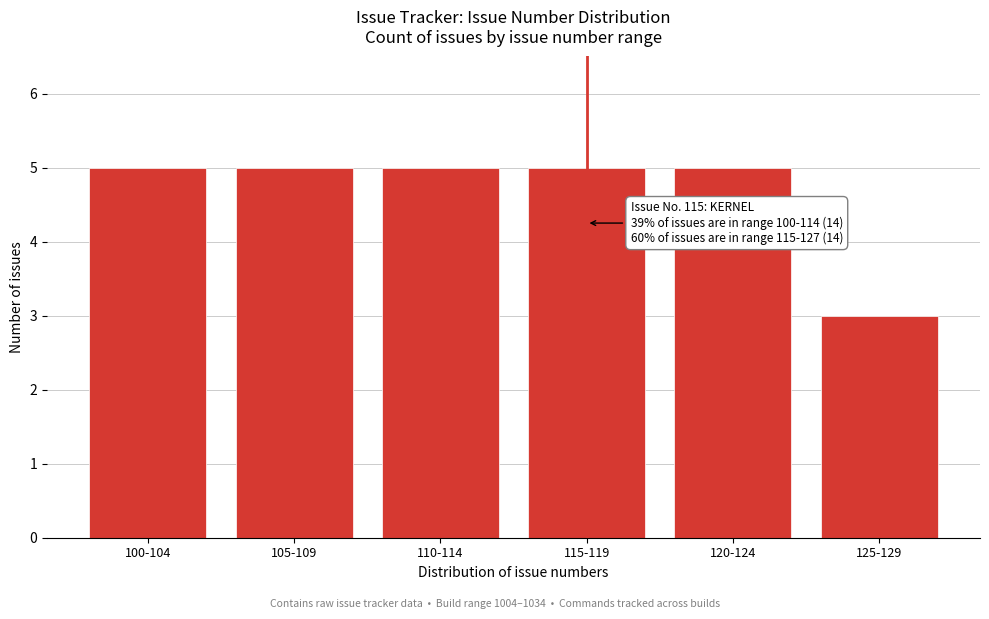

Reading left to right, list all the values displayed in this chart.

5	5	5	5	5	3